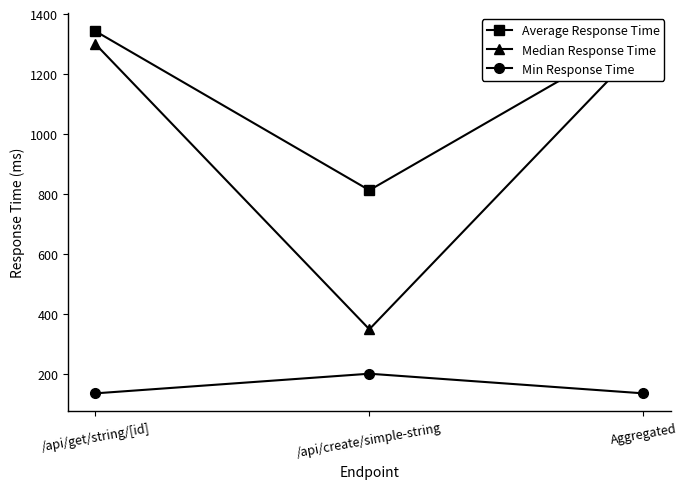

Which has a higher value, /api/create/simple-string or /api/get/string/[id]?

/api/get/string/[id]